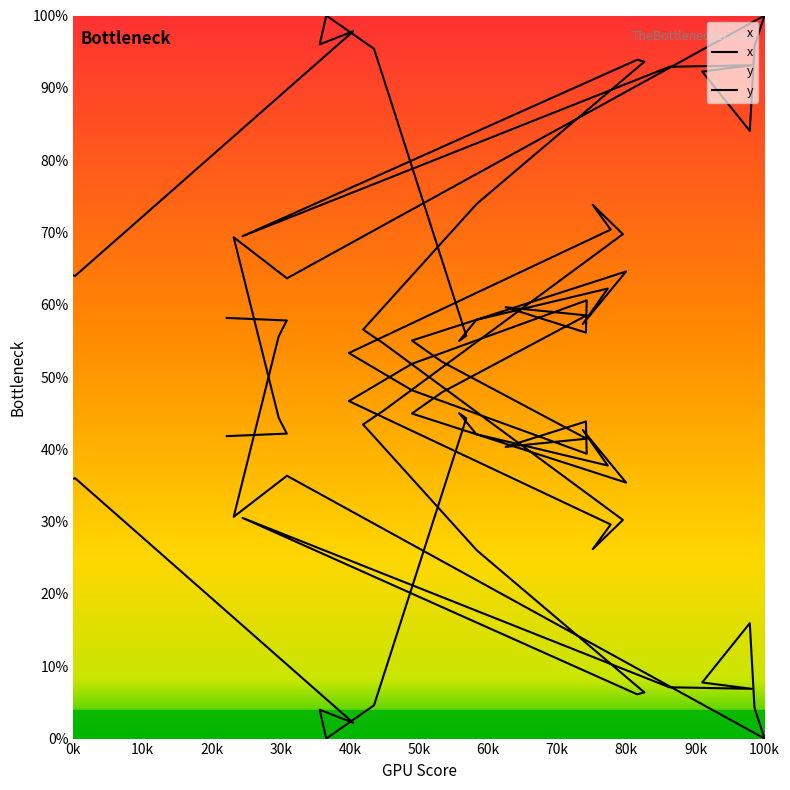

At which label does y first exceed 53?

0k